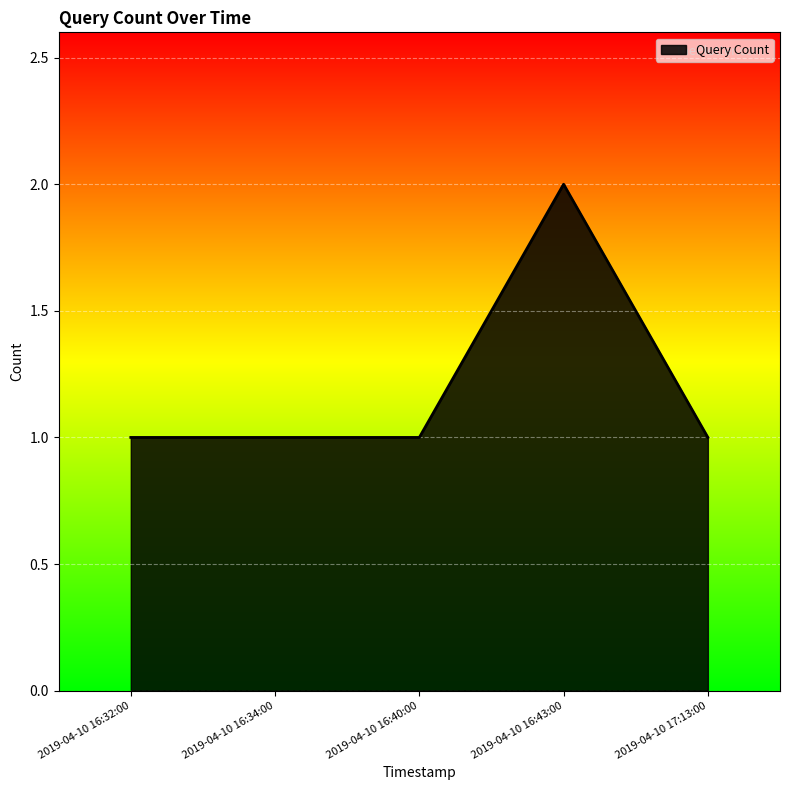

What is the approximate value at 2019-04-10 16:34:00?

1